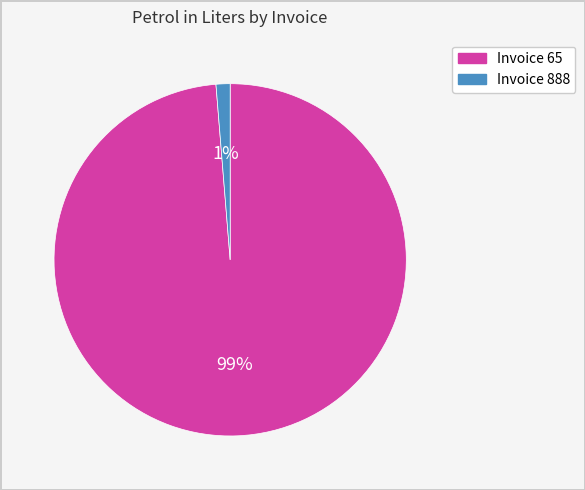

Is there a majority slice in this chart?

Yes